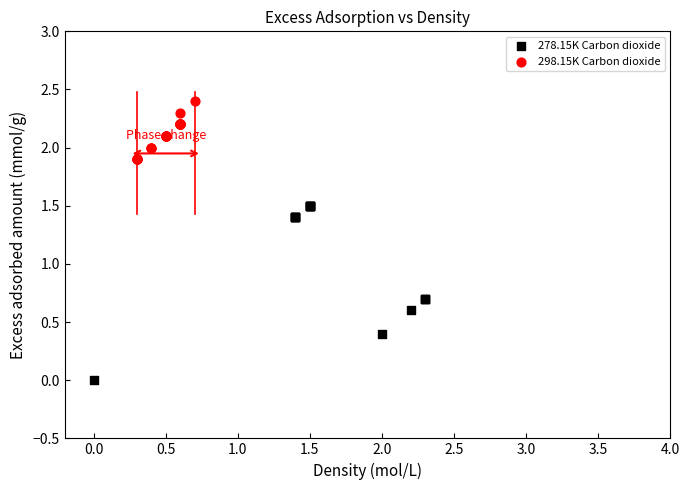

What are all the series names shown in the legend?

278.15K Carbon dioxide, 298.15K Carbon dioxide